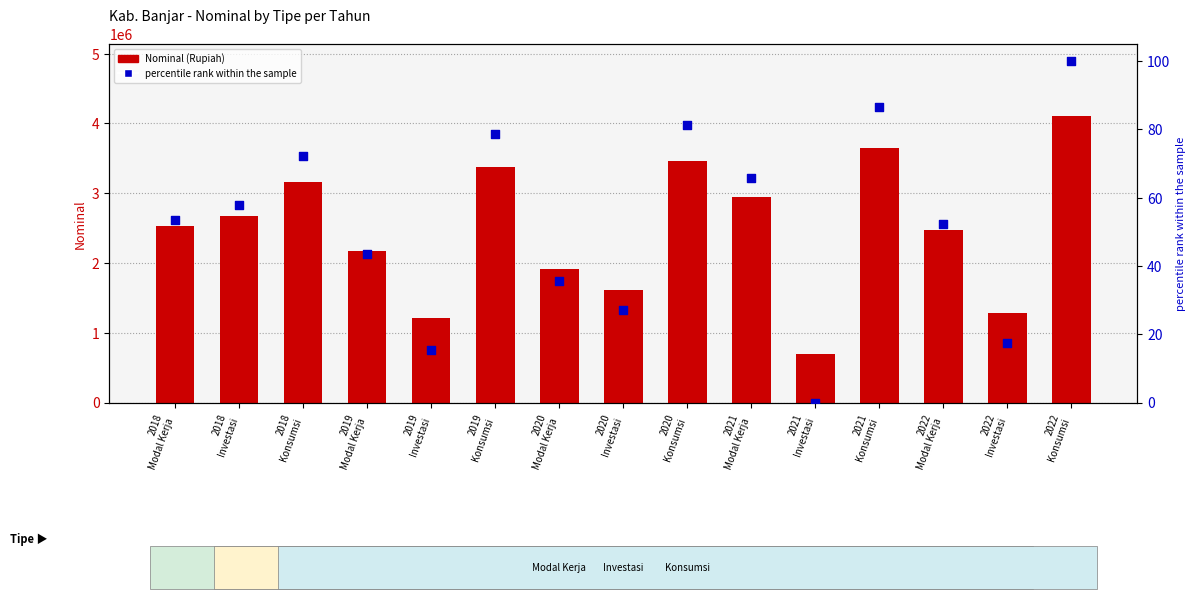

Is the value of percentile rank within the sample at 2018
Modal Kerja greater than the value of Nominal (Rupiah) at 2021
Investasi?

No